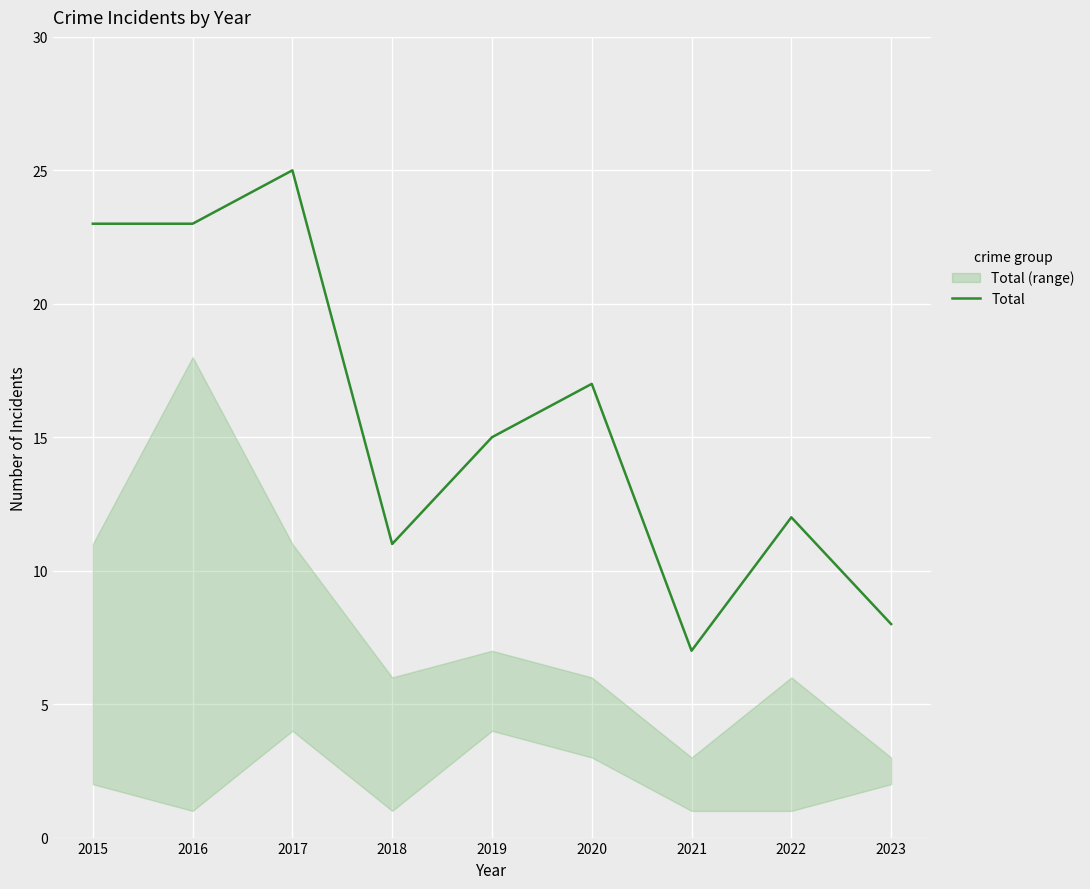

How many values are below 15?

4